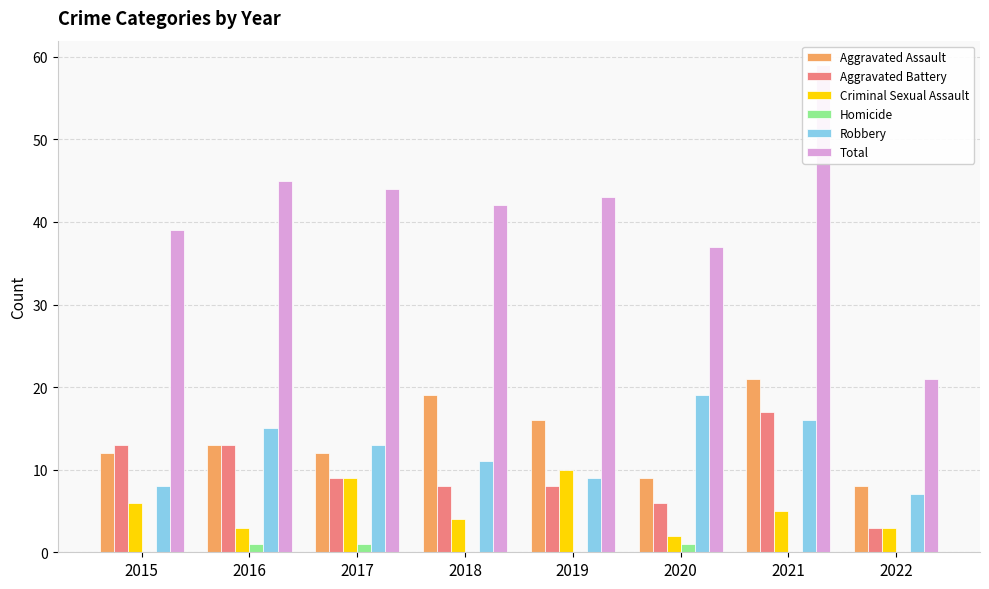

How many categories are shown in the chart?

8